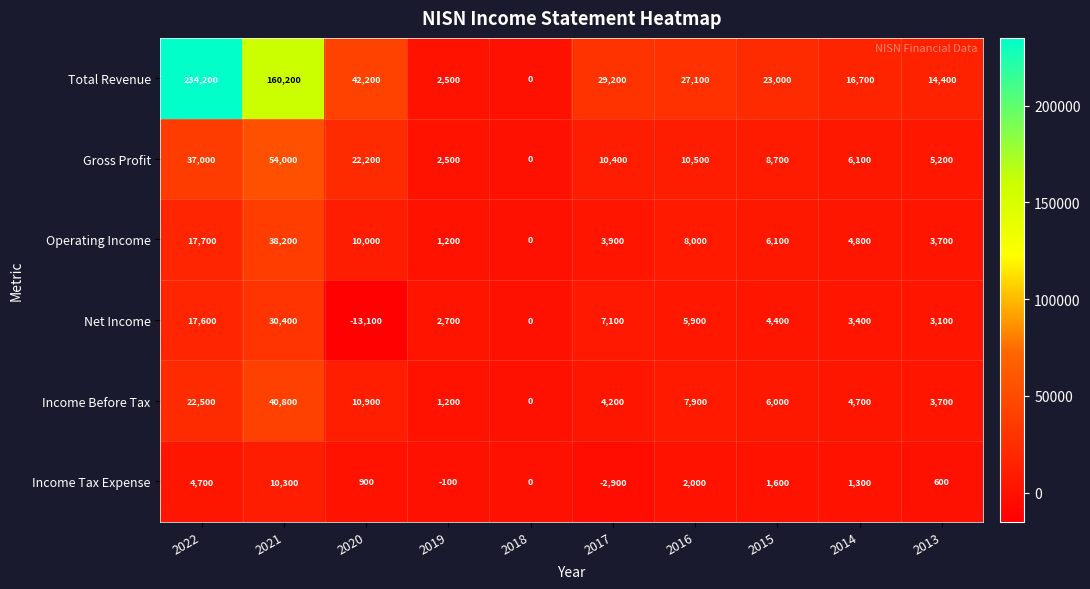

True or false: Income Tax Expense has a value of 10300 at 2021.

True